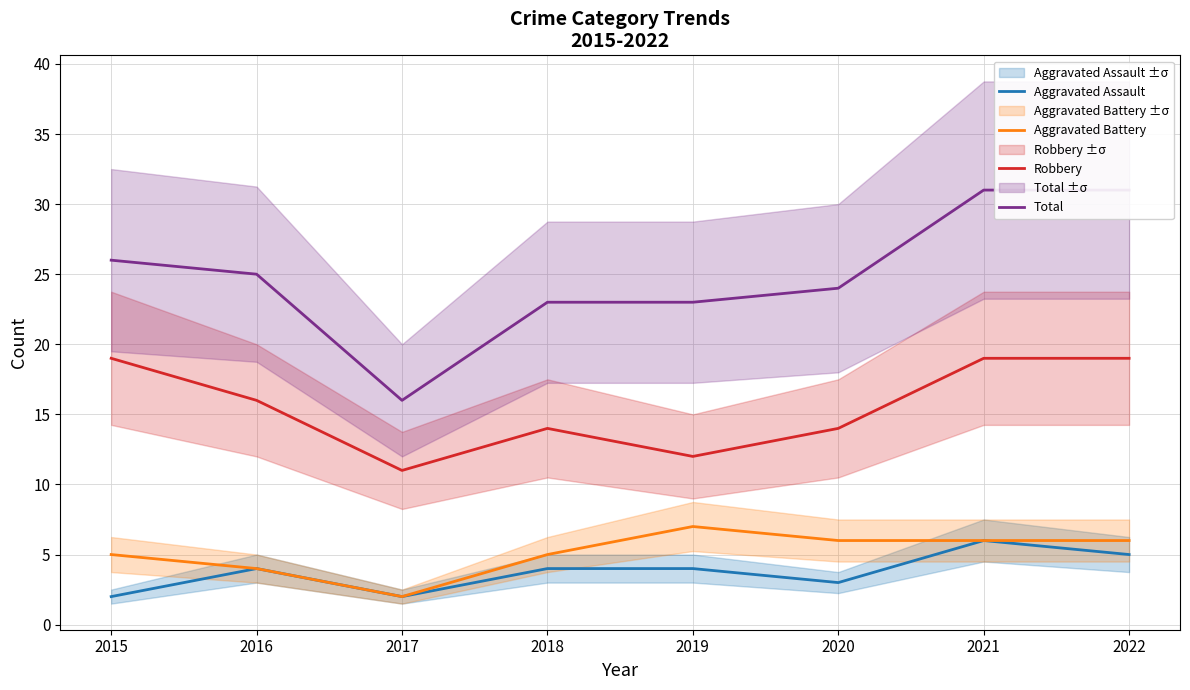

List the labels in order of Total value, largest first.

2021, 2022, 2015, 2016, 2020, 2018, 2019, 2017